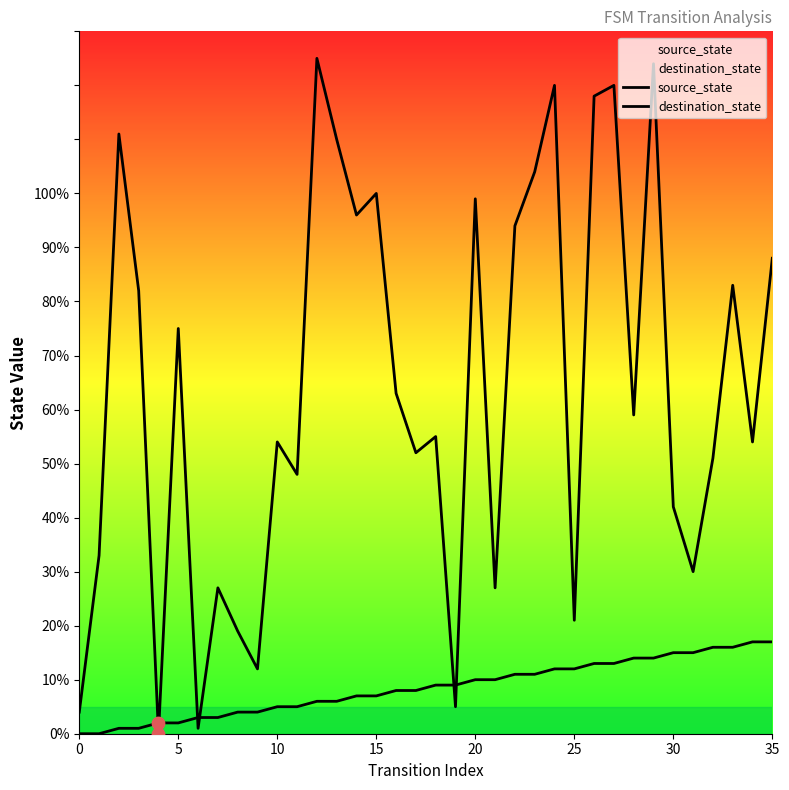

Is the value of source_state at 10 greater than the value of destination_state at 16?

No